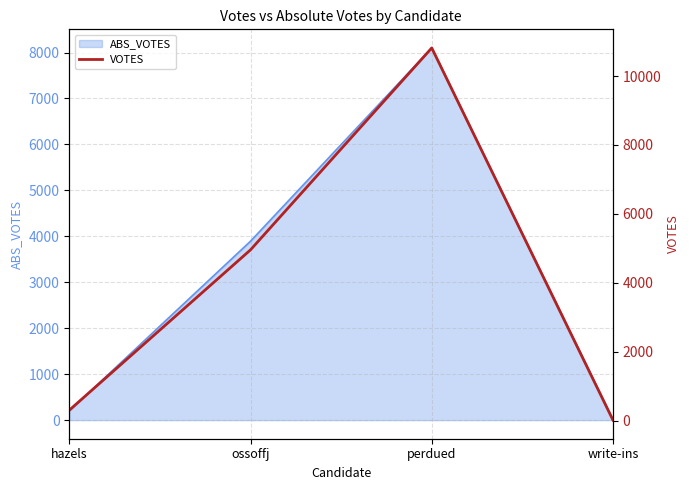

The value at write-ins is 17. True or false?

True